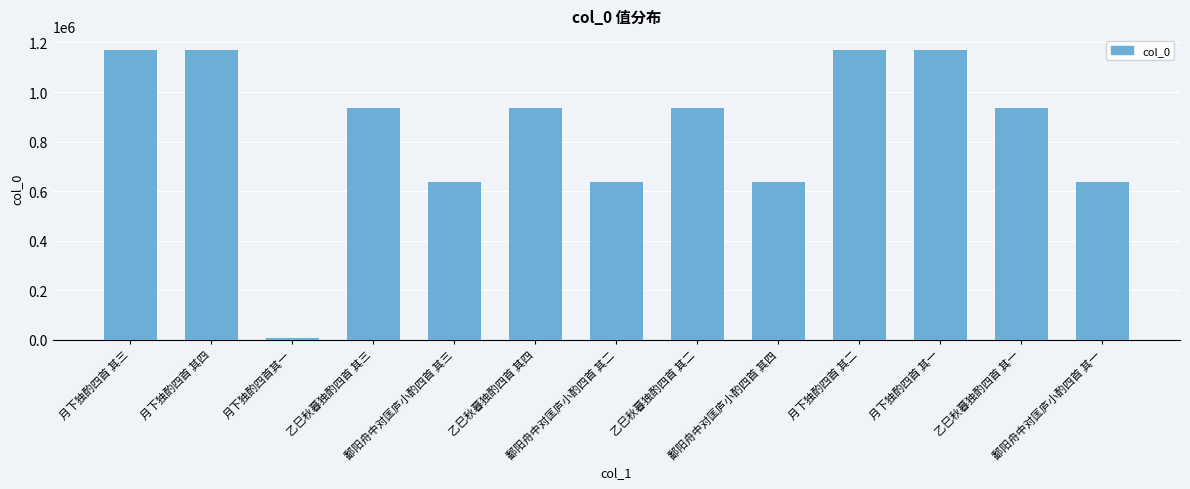

What is the average value?

844000